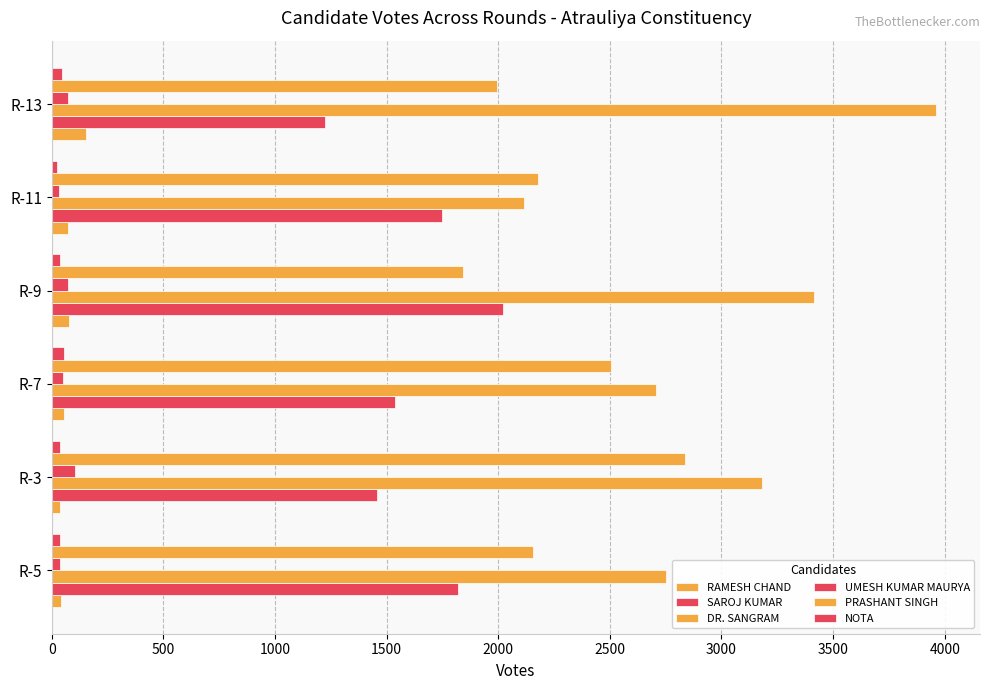

Count the number of categories in the chart.

6